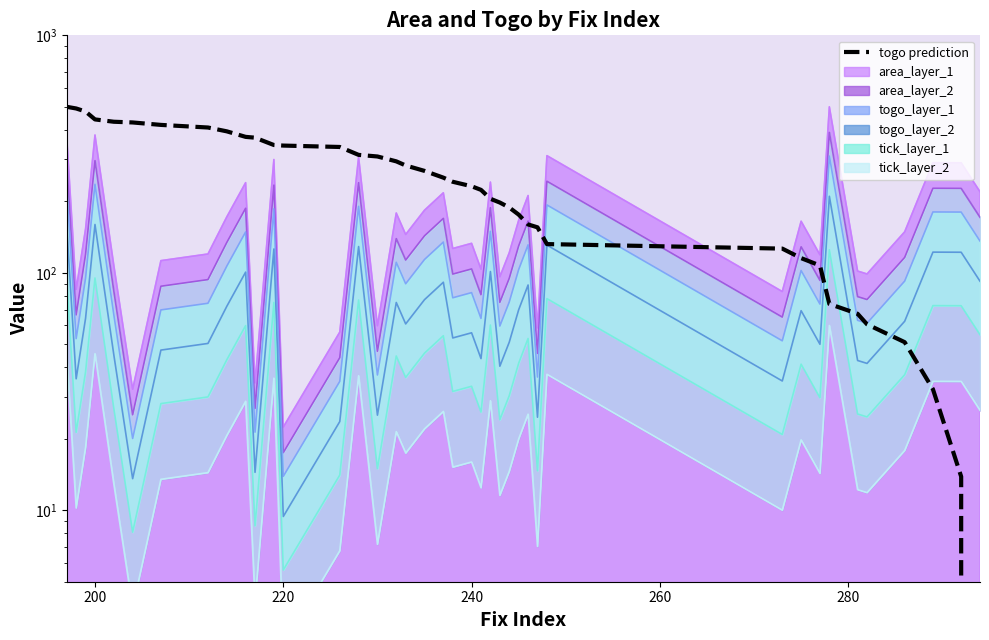

How many categories are shown in the chart?

40